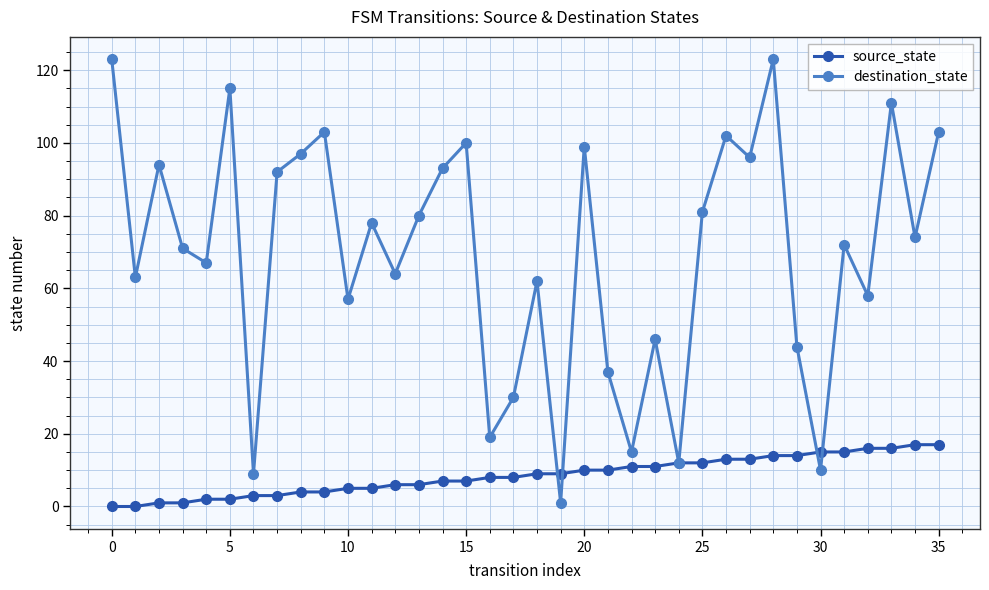

What is the maximum value for destination_state?

123